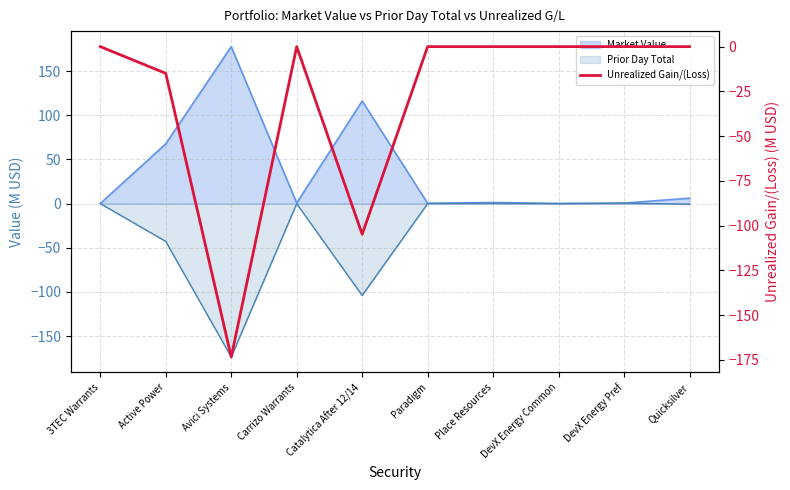

Where is the first local maximum?

Carrizo Warrants